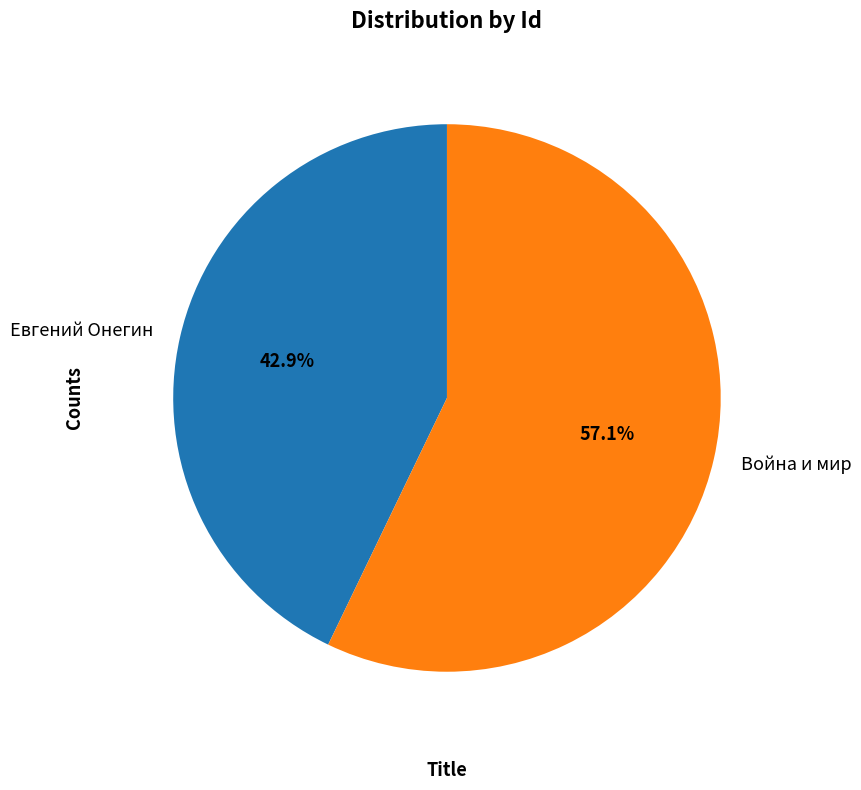

Does any single category account for the majority?

Yes